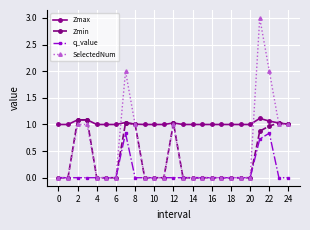

Which series has the largest range (max minus min)?

SelectedNum